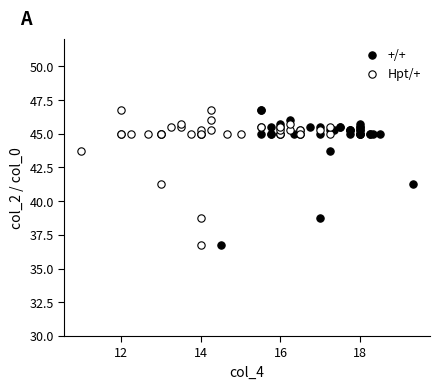

What are all the series names shown in the legend?

+/+, Hpt/+